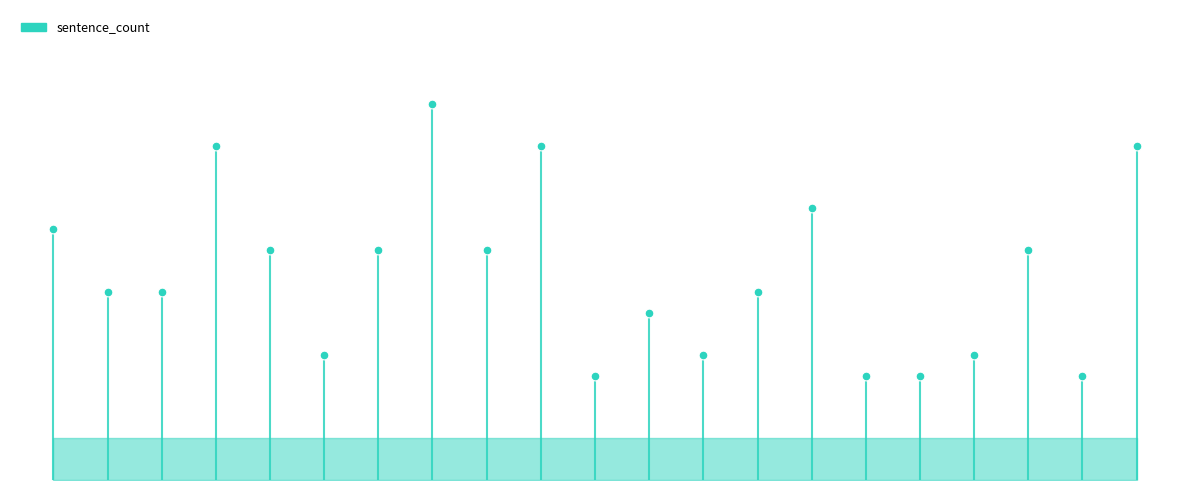

Approximately how many times larger is the value at 20 compared to 10?

3.2